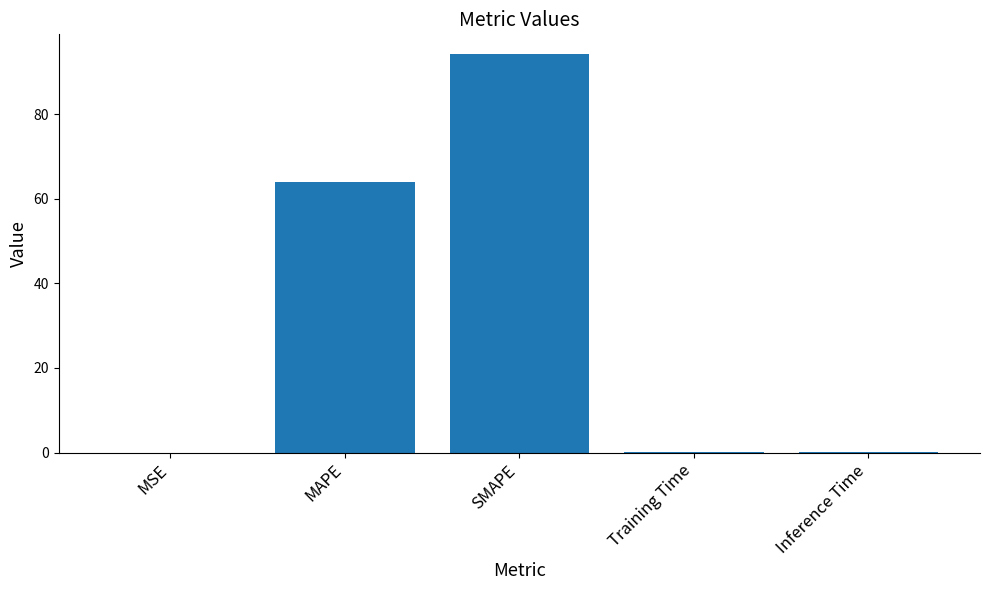

Which has a higher value, MSE or SMAPE?

SMAPE